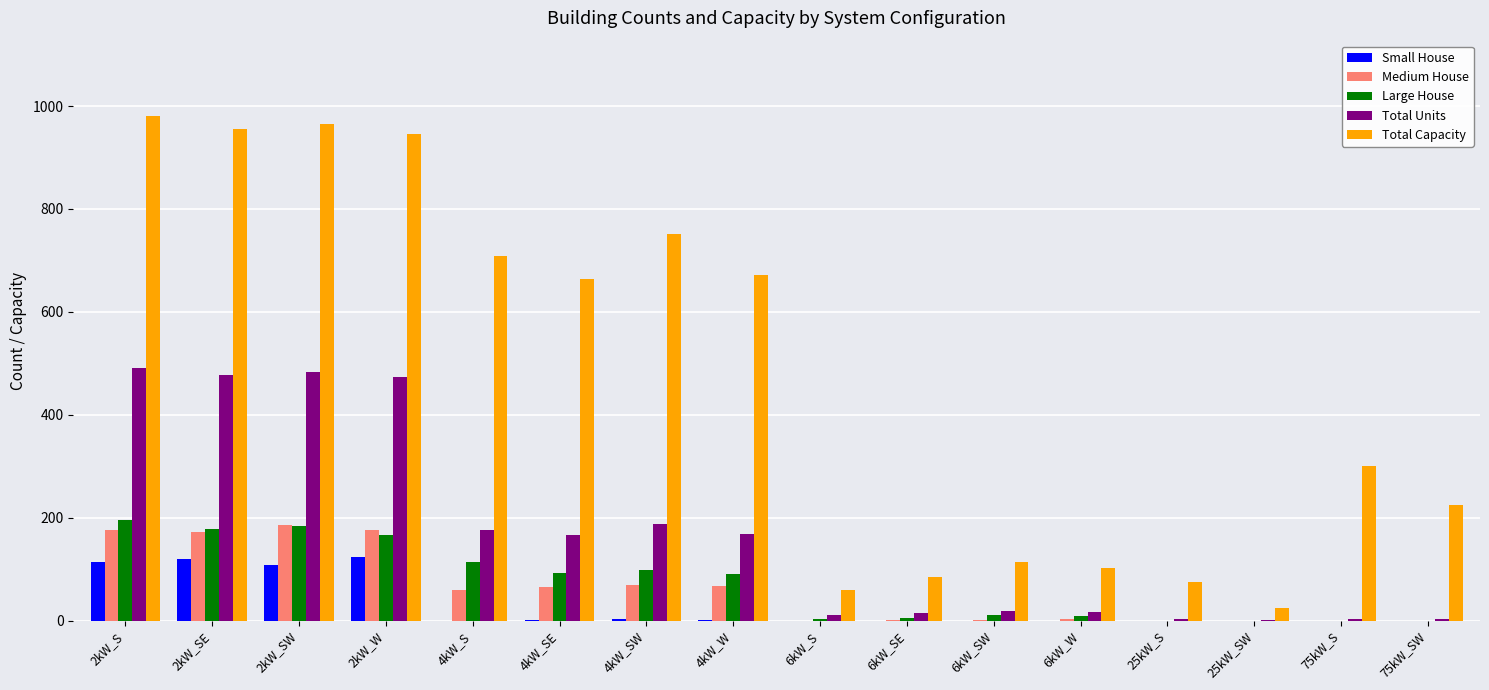

Between 6kW_SE and 6kW_SW, which series saw the biggest shift?

Total Capacity